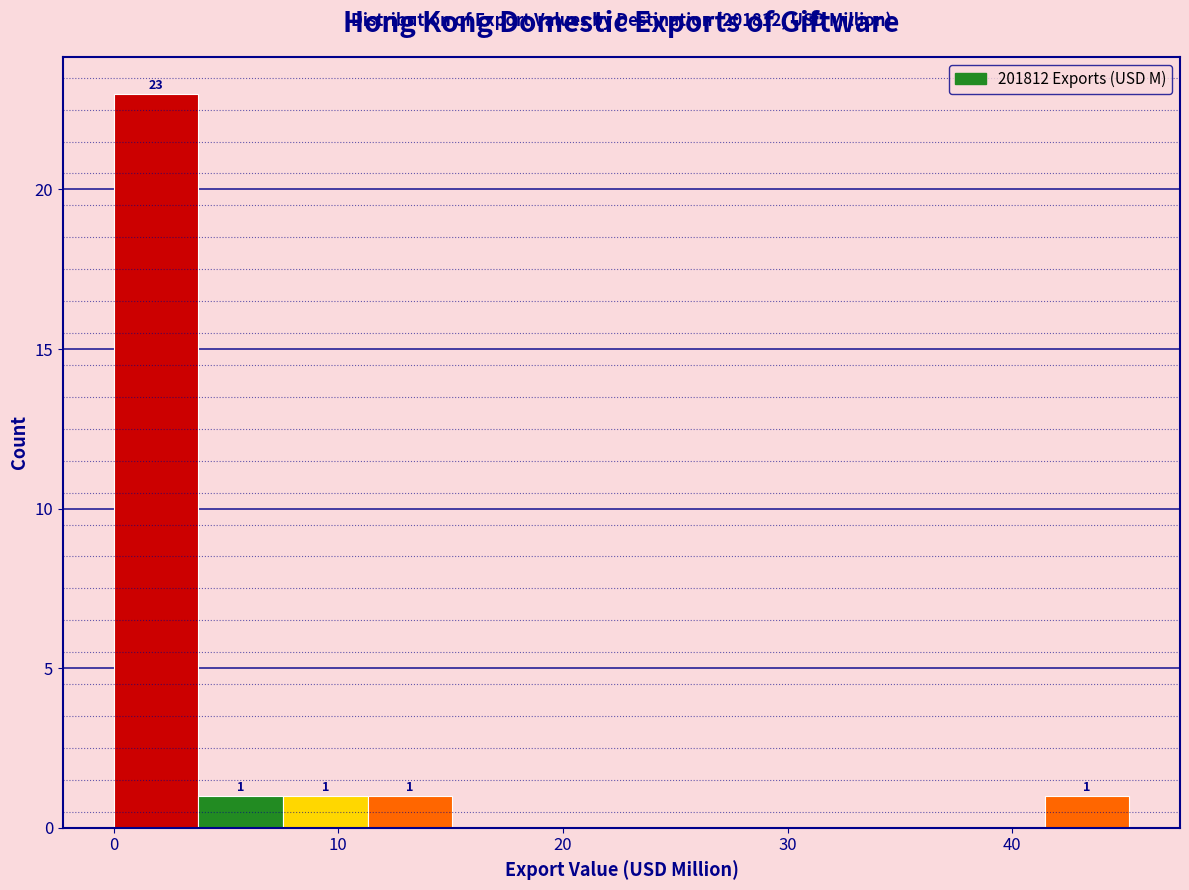

Around what value on the x-axis is the tallest bar? Give the approximate position of its centre, as read against the axis.

2